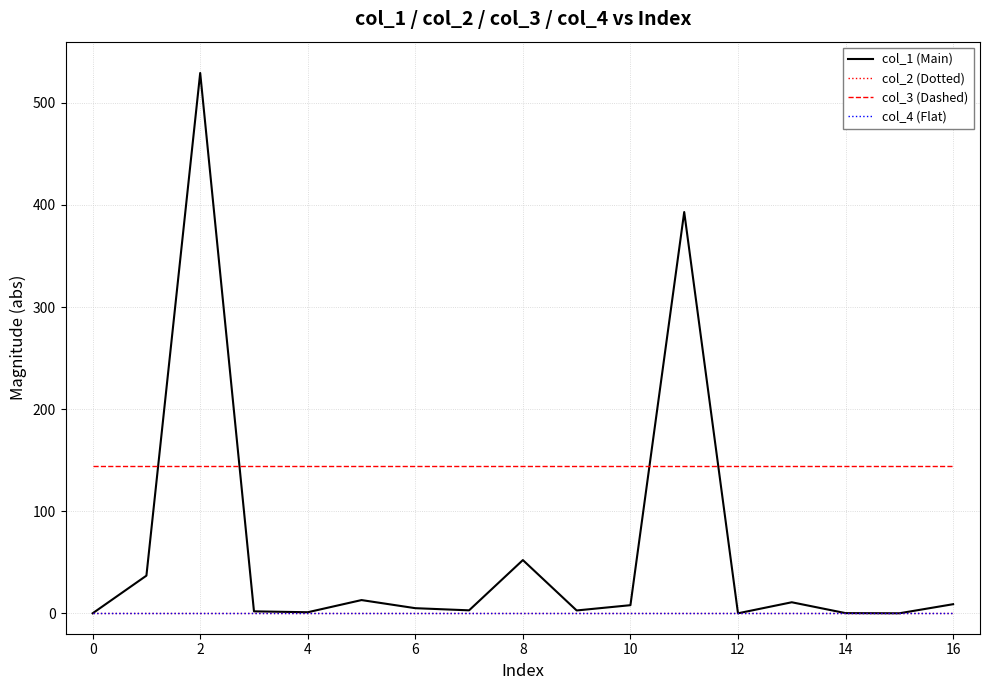

Is this an area chart (filled region under the line)?

No